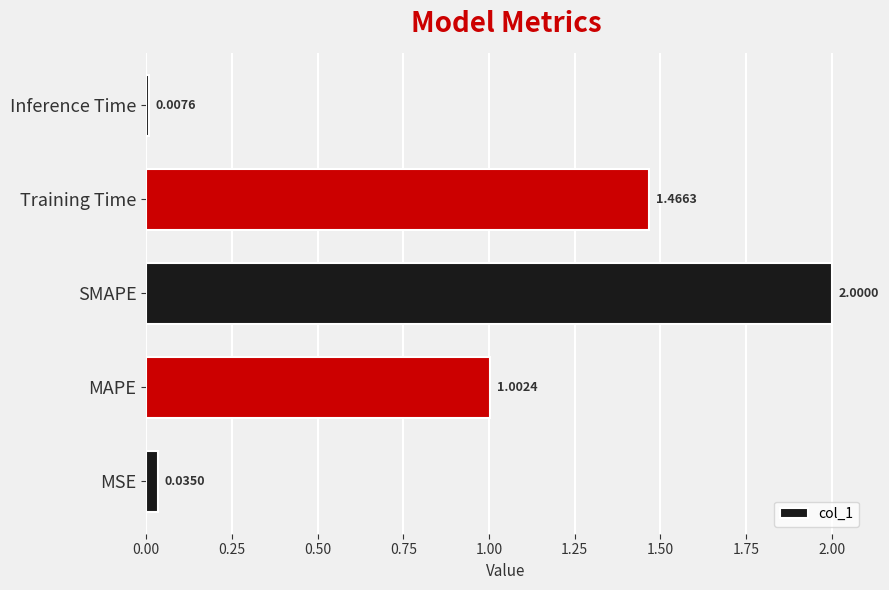

What is the difference between the maximum and minimum values?

2.0